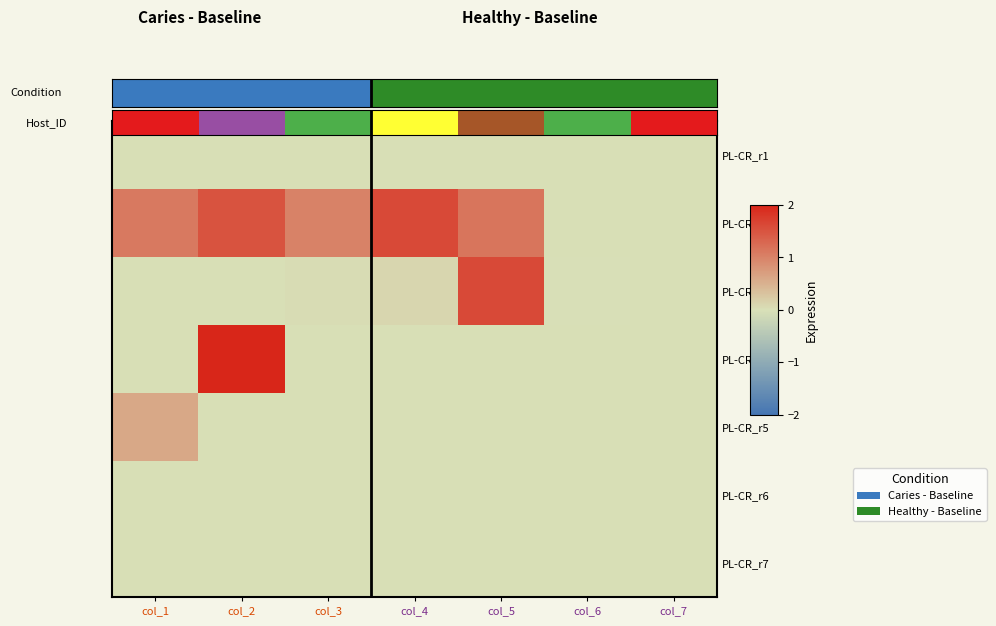

Which series has the largest total across all categories?

PL-CR_r2